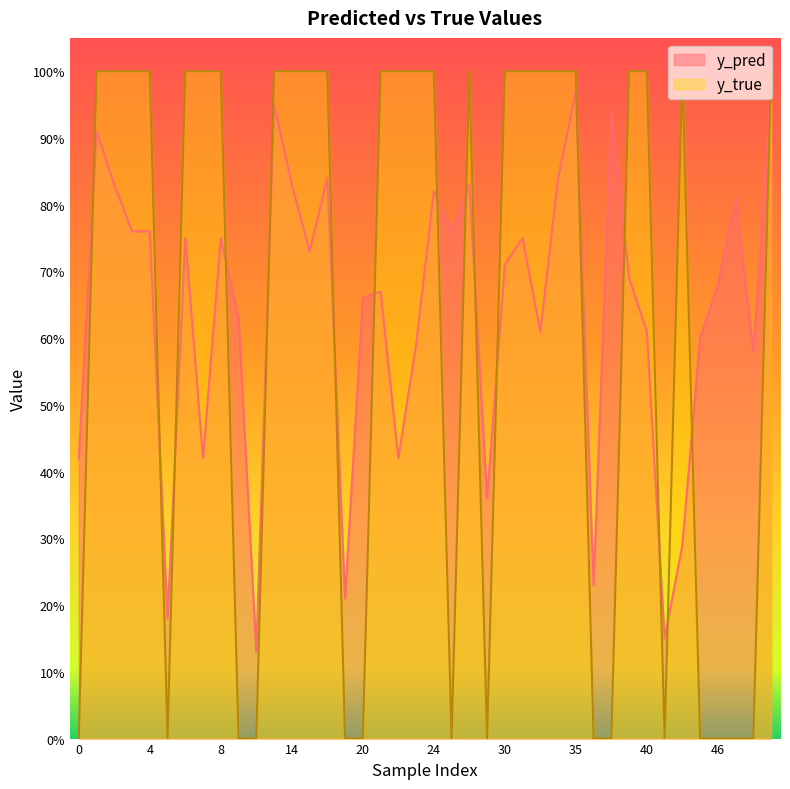

What are all the series names shown in the legend?

y_pred, y_true